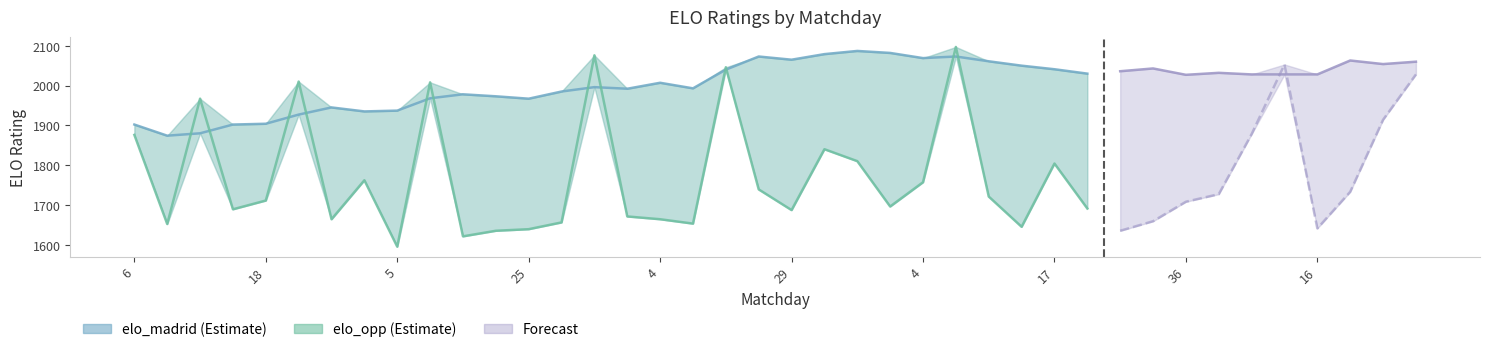

What is the greatest value displayed?

2097